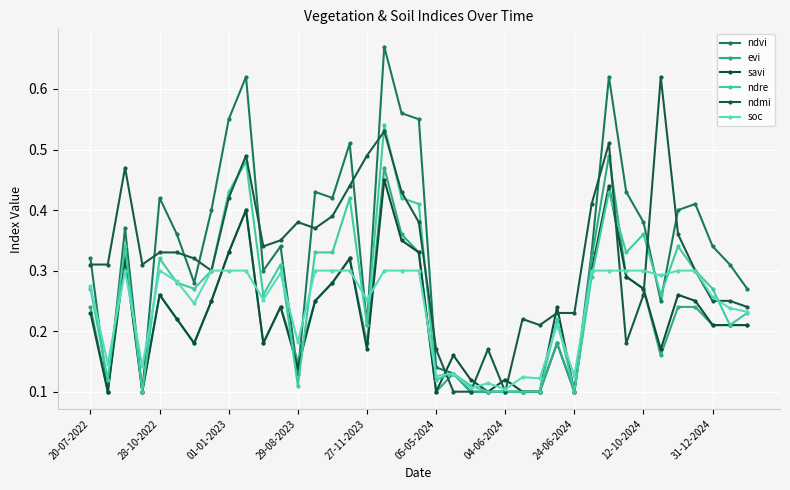

Rank the series by their maximum value, from lowest to highest.

soc, savi, evi, ndre, ndmi, ndvi